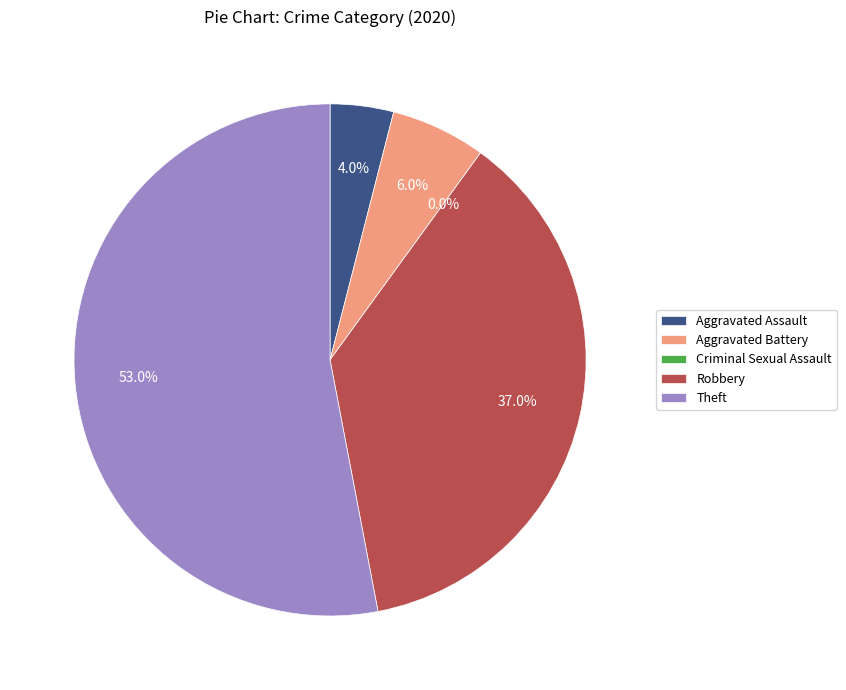

Which category has the smallest portion of the pie?

Criminal Sexual Assault